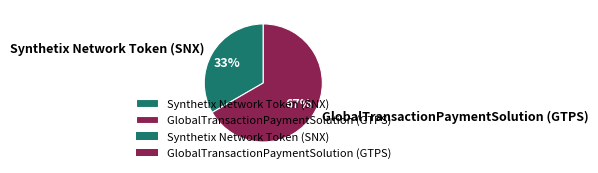

How many segments does this pie chart have?

2